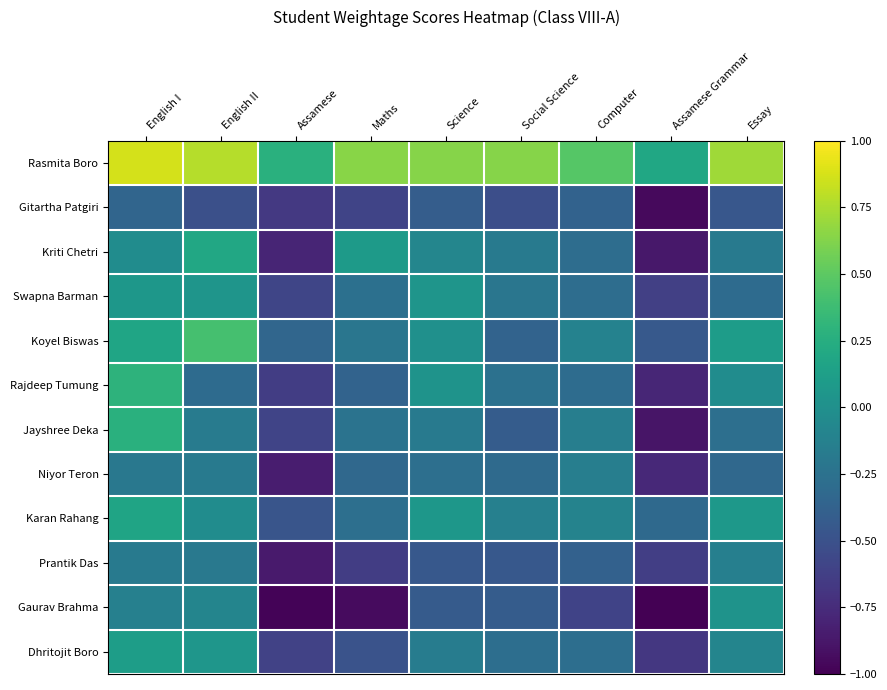

At which category does the chart reach its minimum across all series?

Assamese Grammar